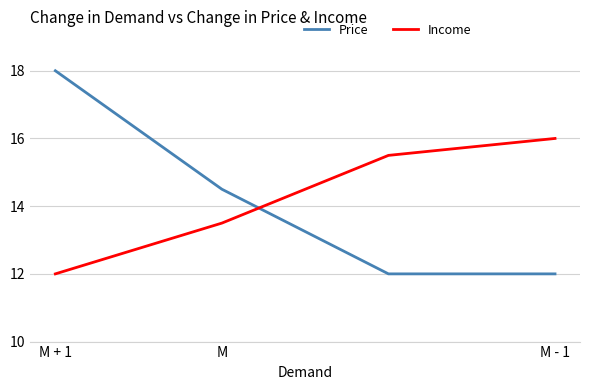

True or false: Income and Price cross at least once.

True